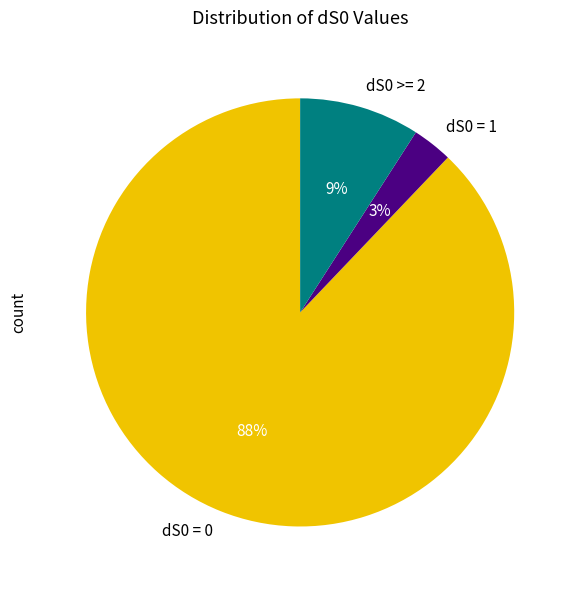

To the nearest percent, what is the difference between the dS0 >= 2 and dS0 = 0 slice percentages?

79%